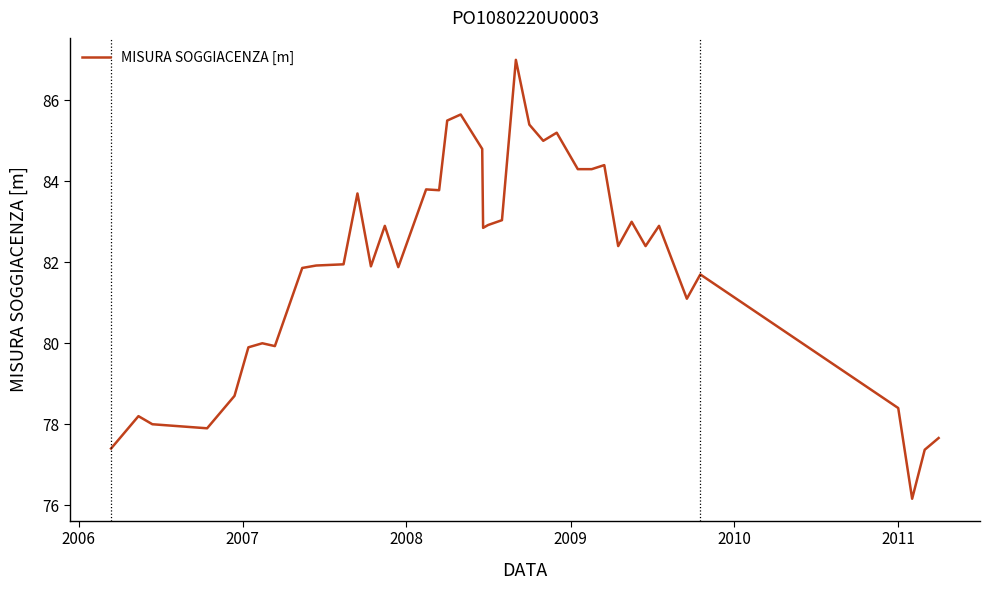

How many series are shown in this chart?

1